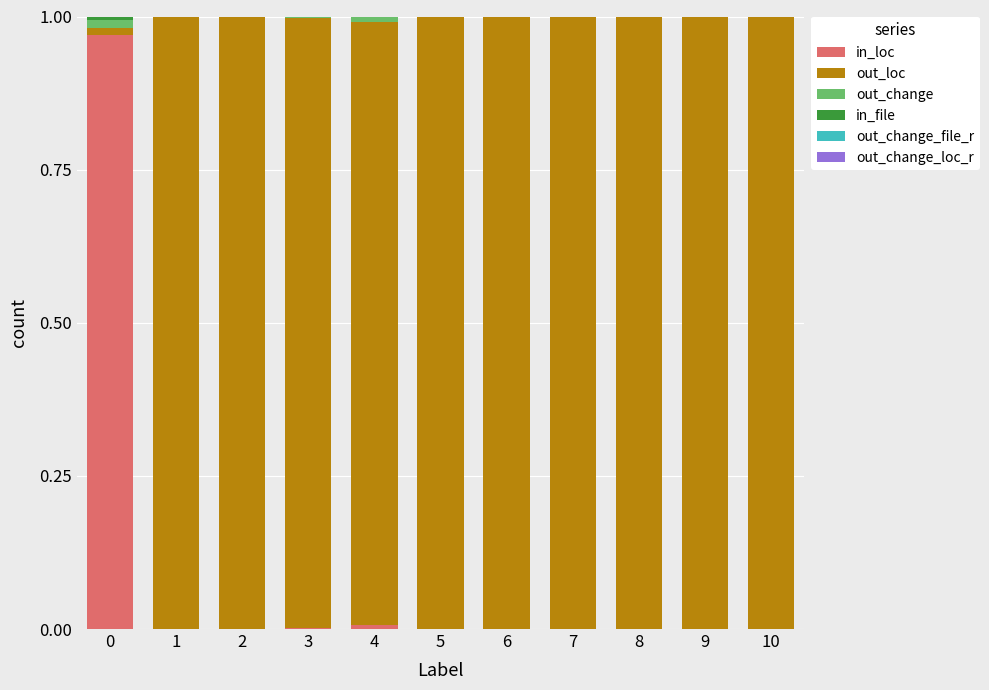

The in_file series shows 0.0 at 9. True or false?

True